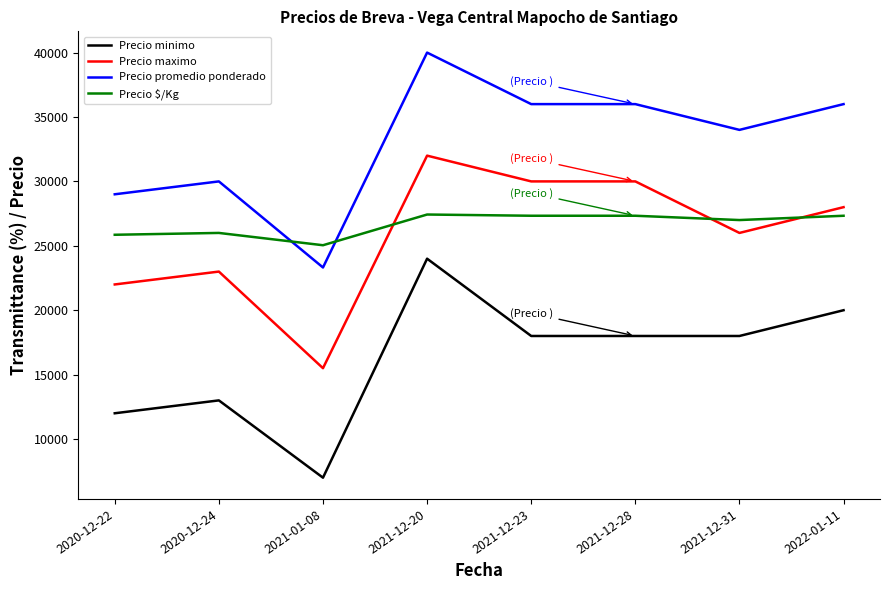

The Precio maximo series shows 52244 at 2021-12-28. True or false?

False